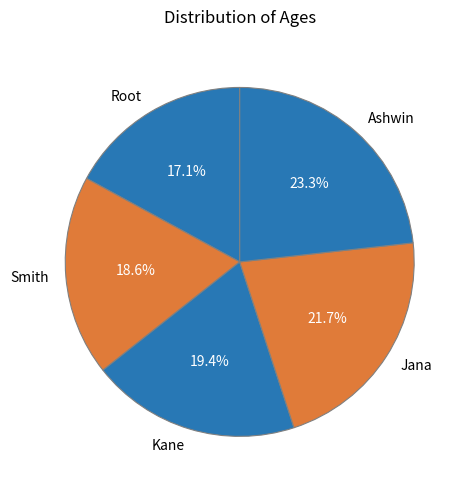

Count the number of slices in the pie.

5